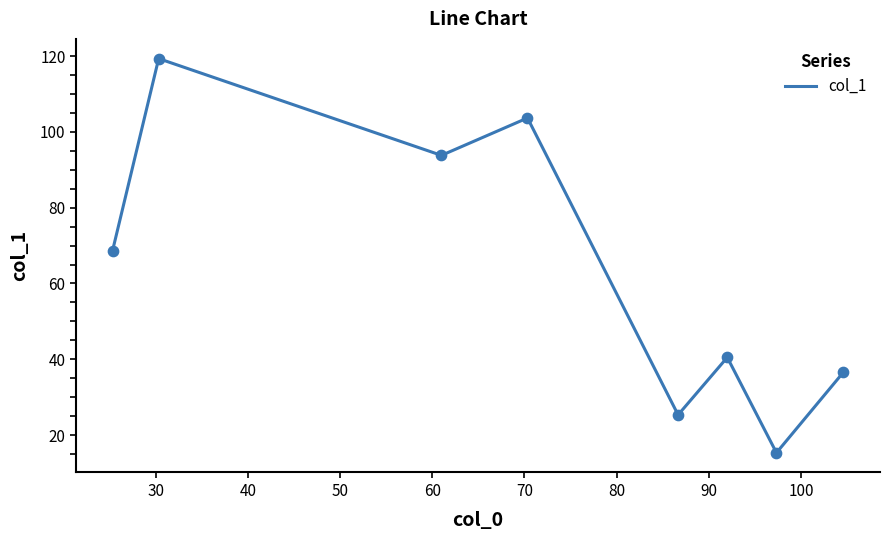

What is the minimum value shown in the chart?

15.3